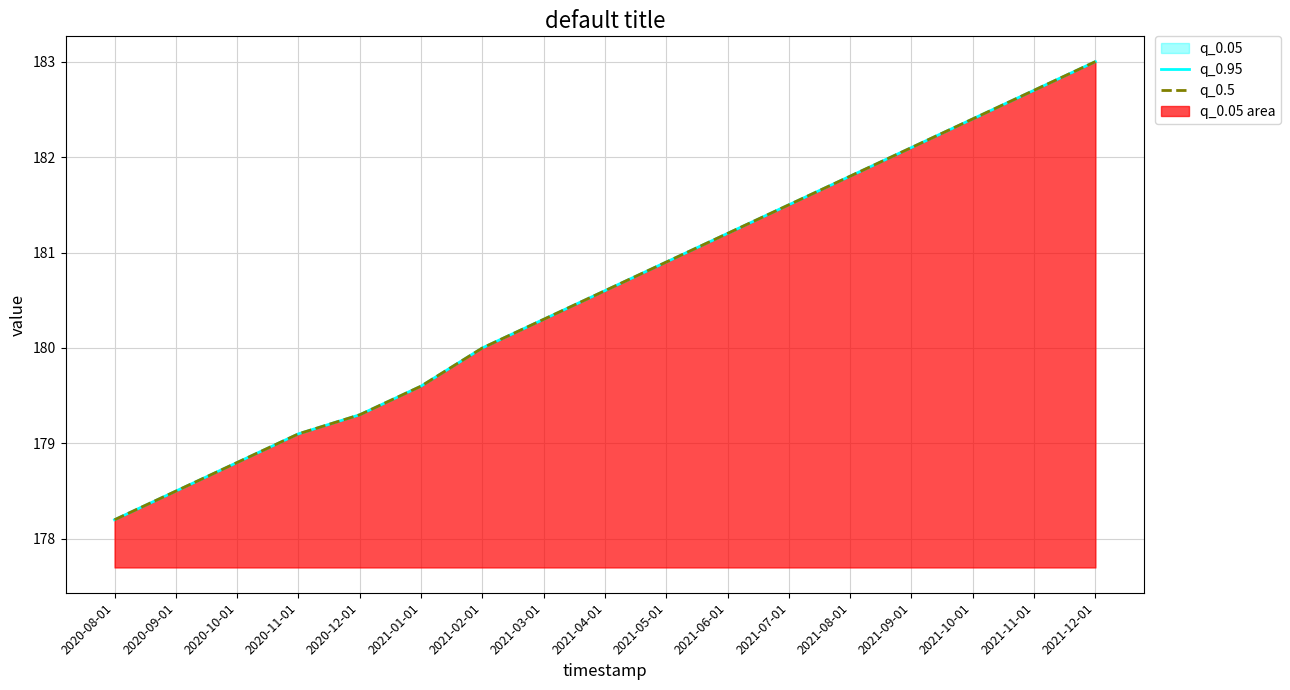

What is the total value across all series at 2020-10-01?

357.6